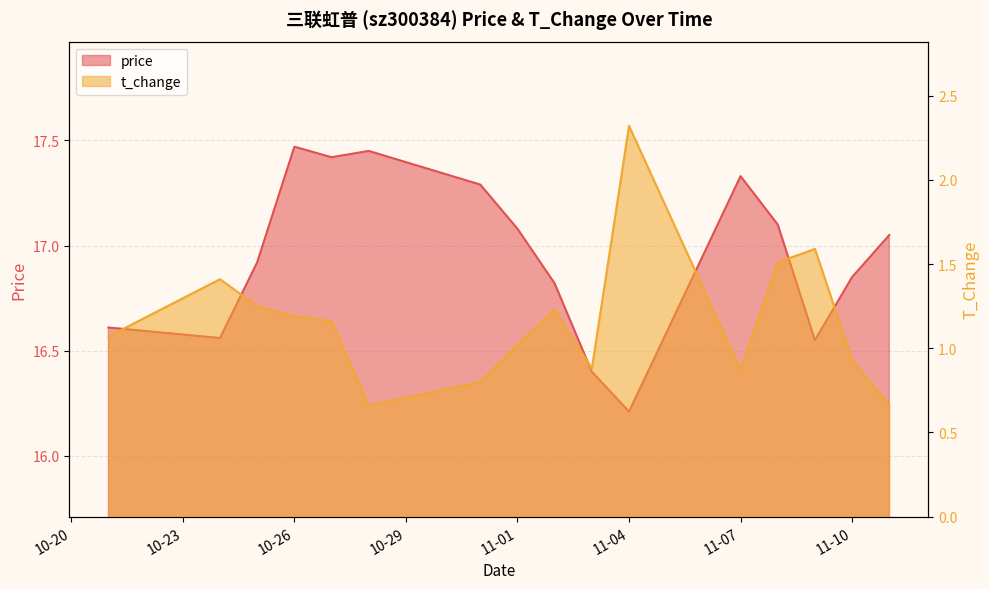

What is the maximum value for t_change?

2.3